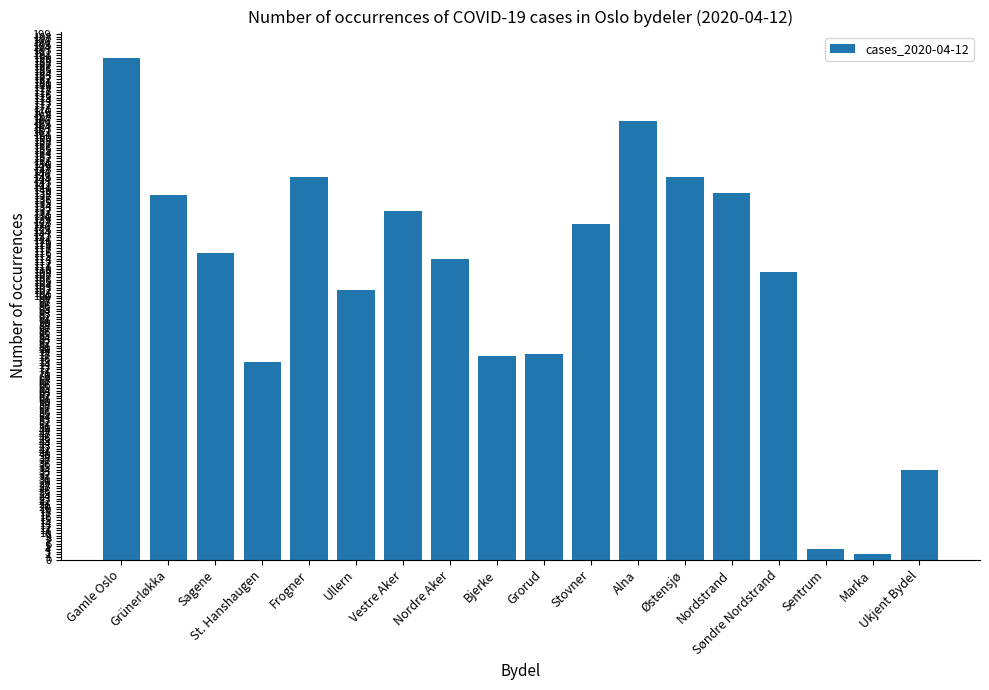

Reading right to left, extract all data points from this chart.

34	2	4	109	139	145	166	127	78	77	114	132	102	145	75	116	138	190